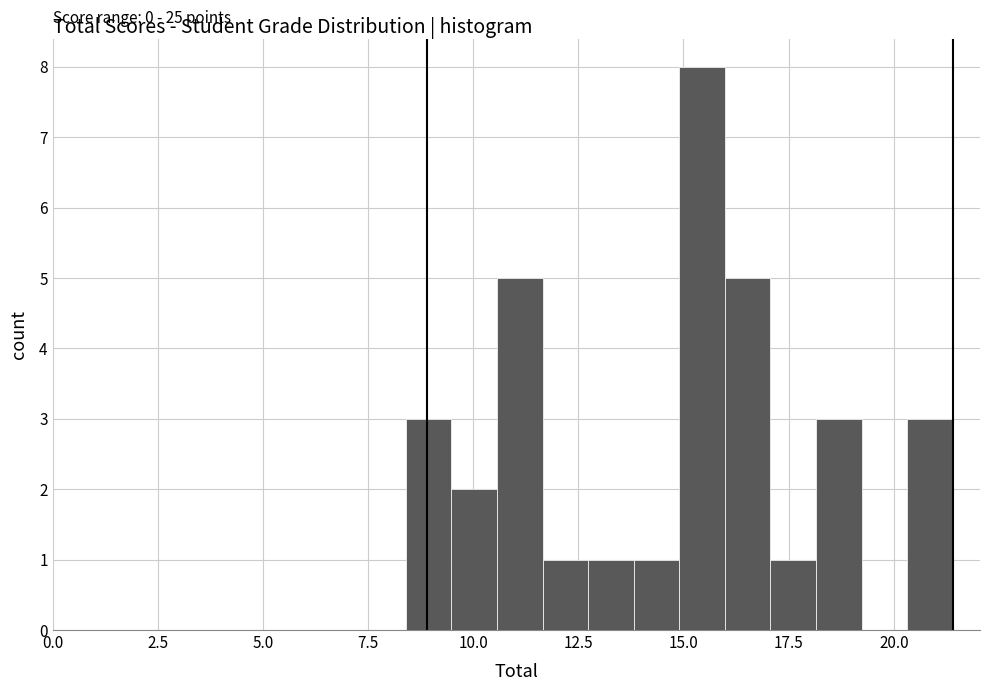

Read against the x-axis, roughly where is the centre of the tallest bar?

15.5